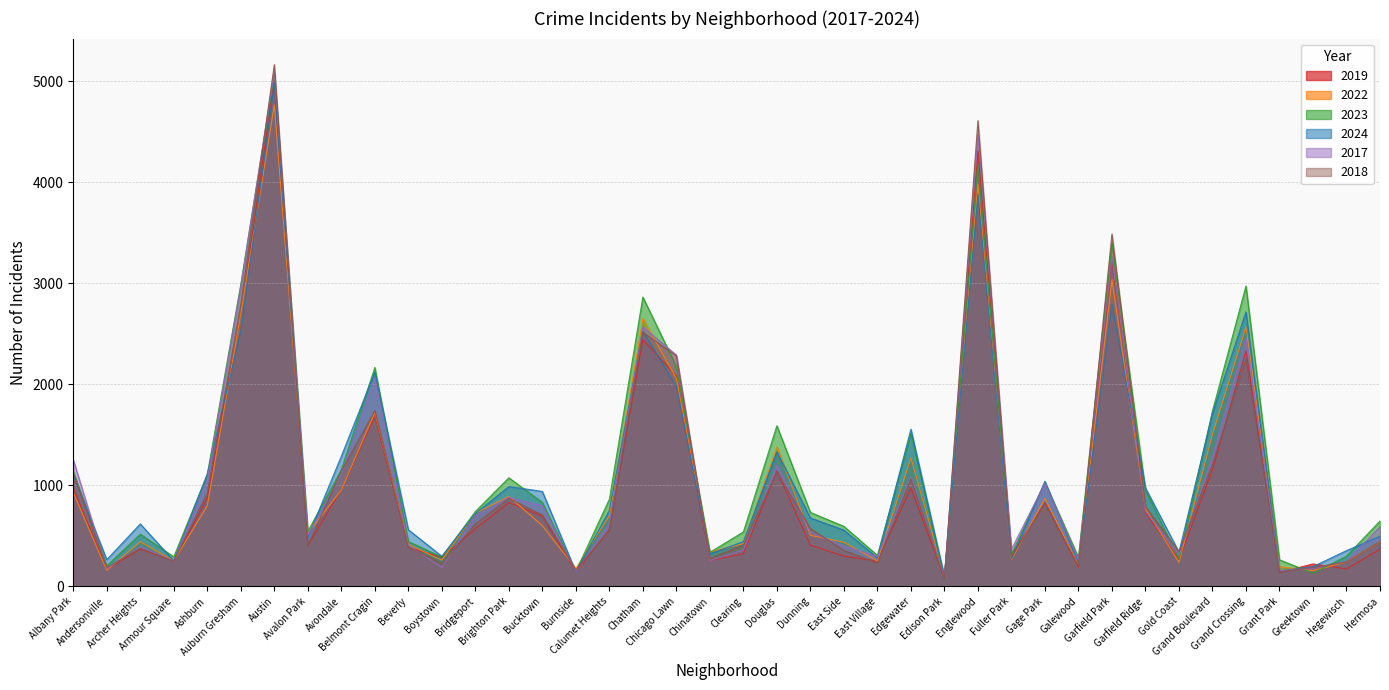

Reading left to right, list all the values displayed in this chart.

2019: 968	166	368	249	872	2700	5008	405	957	1687	385	287	568	828	694	142	561	2441	2079	253	322	1140	406	298	248	972	77	4310	308	825	189	3227	728	261	1153	2328	138	220	171	365
2022: 926	157	440	251	797	2698	4763	522	953	1719	414	258	722	888	599	175	698	2650	2056	338	422	1379	504	434	250	1269	99	3980	263	870	210	3035	766	236	1504	2566	192	154	240	442
2023: 1138	201	515	291	1106	2988	5064	542	1152	2165	442	288	739	1073	829	146	860	2862	2174	335	537	1588	730	592	305	1513	71	4176	313	1028	285	3398	949	268	1734	2971	261	129	297	645
2024: 1104	263	616	251	1111	2524	4977	484	1286	2119	559	296	720	986	938	140	751	2526	1973	321	441	1330	675	555	281	1554	97	3877	269	1039	231	2788	973	337	1711	2714	151	194	352	495
2017: 1252	171	391	250	1053	2973	5096	508	1107	2066	403	188	697	879	795	145	620	2566	2288	253	360	1201	531	397	296	1082	87	4471	365	1019	265	3257	743	311	1281	2456	154	176	246	589
2018: 1117	184	374	248	924	2787	5163	401	1142	1738	386	224	616	870	704	160	554	2513	2280	273	409	1131	571	354	230	1063	75	4608	289	817	202	3486	789	342	1205	2249	141	185	240	444